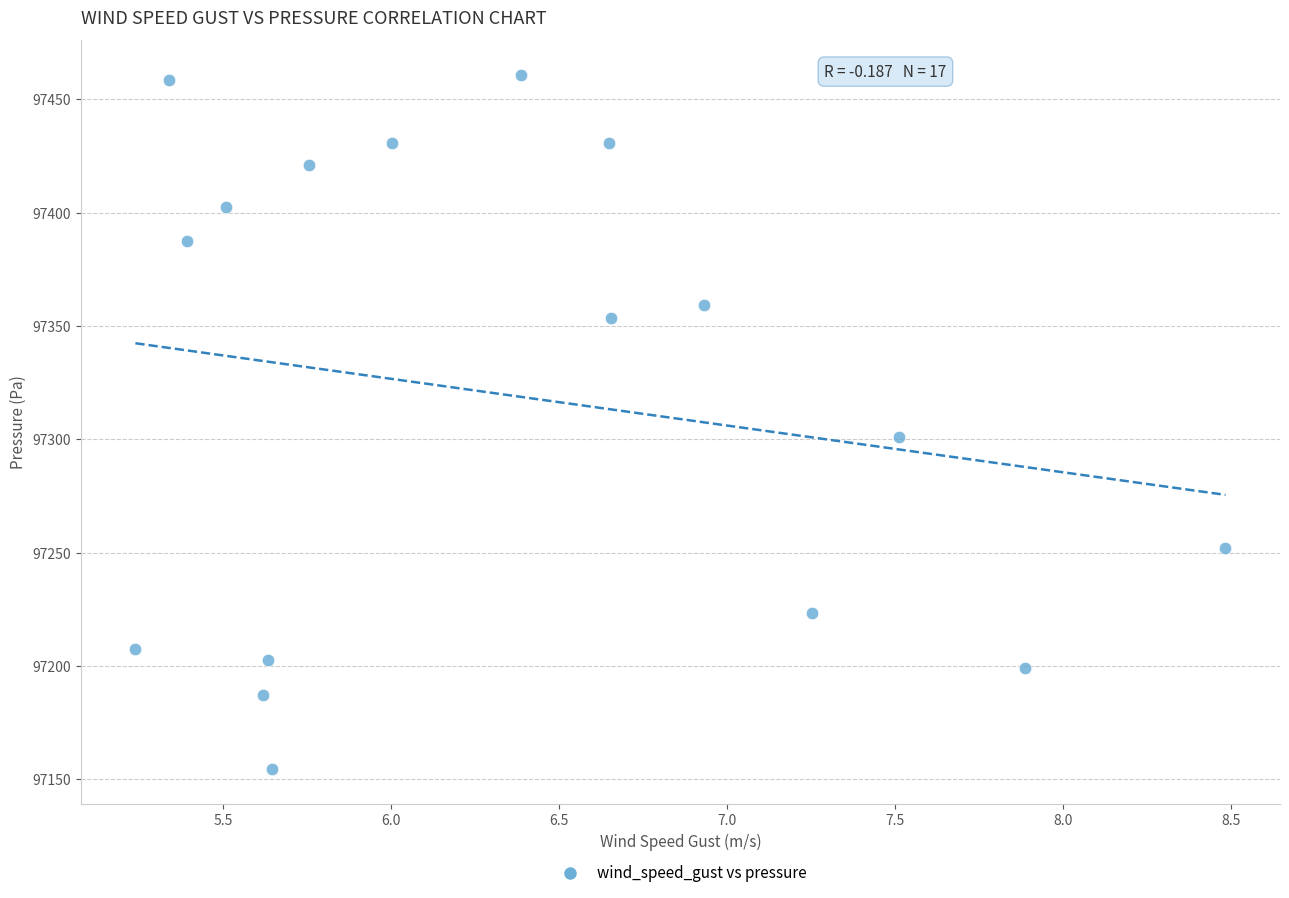

What is the range of Y values (max minus min)?

306.4